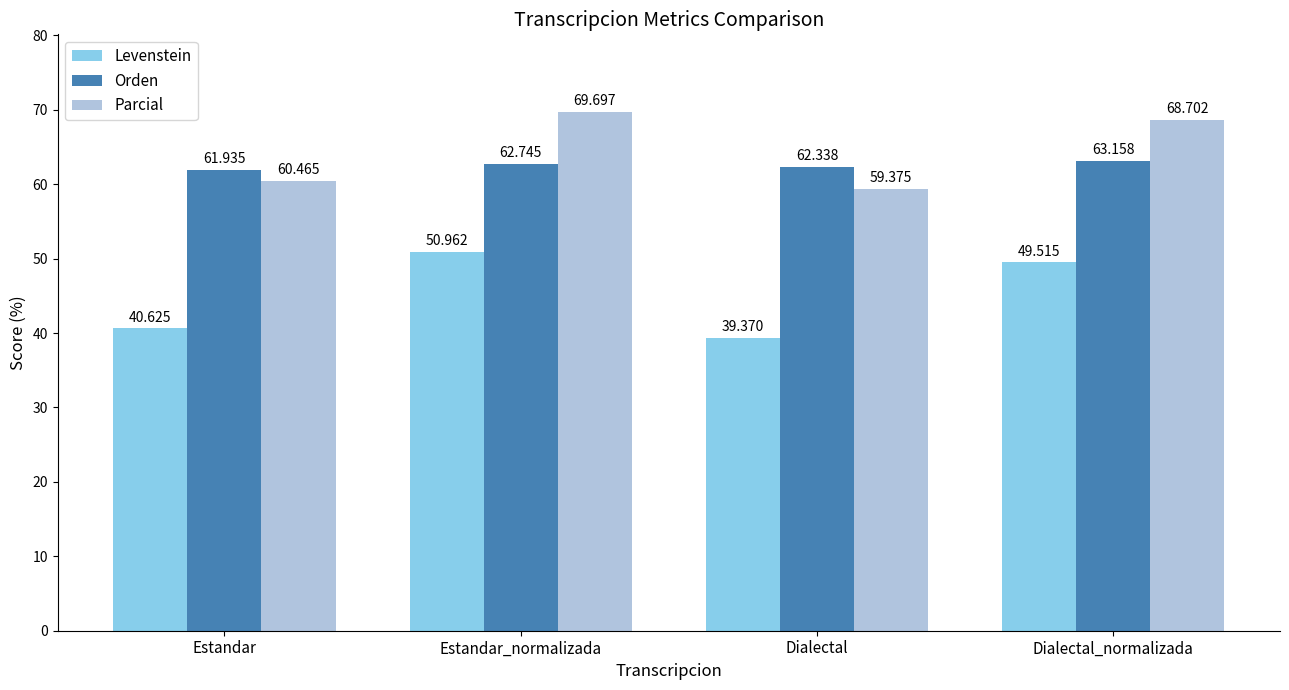

What is the difference between the second highest and minimum values in the Parcial series?

9.3